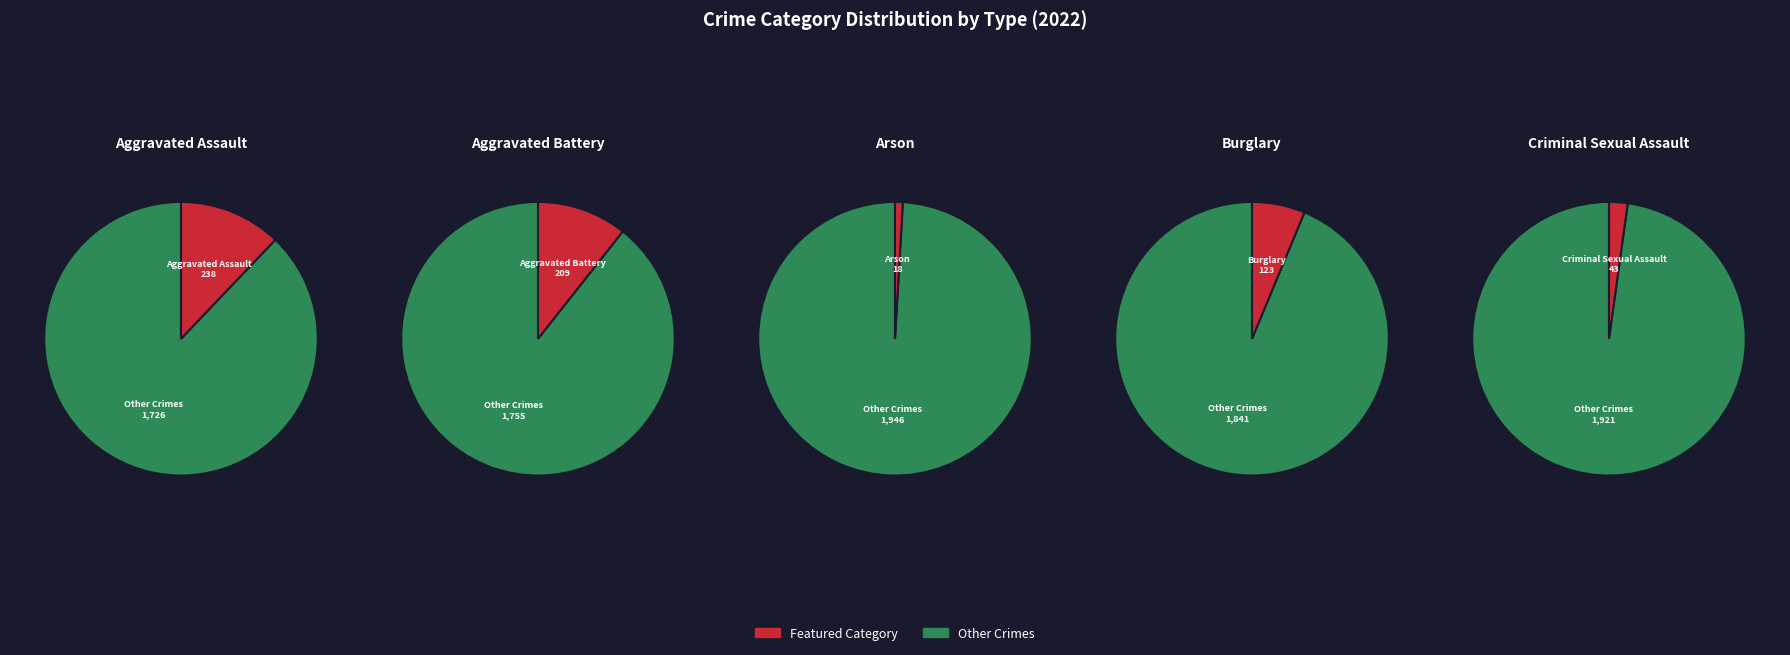

What percentage is the Criminal Sexual Assault slice, to the nearest percent?

2%